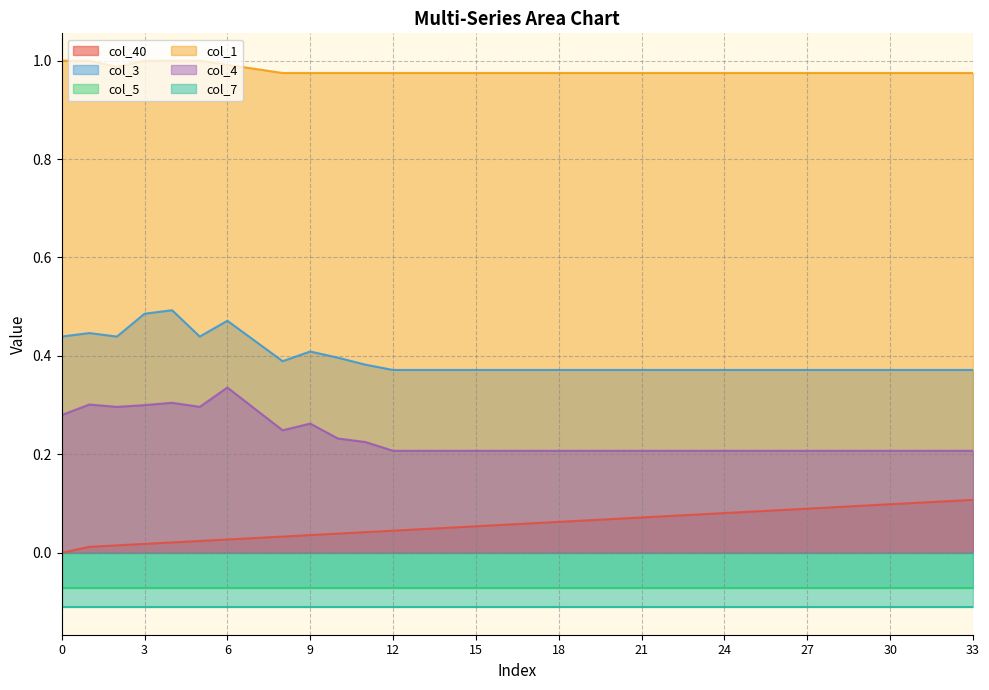

True or false: col_40 and col_4 intersect in this chart.

False